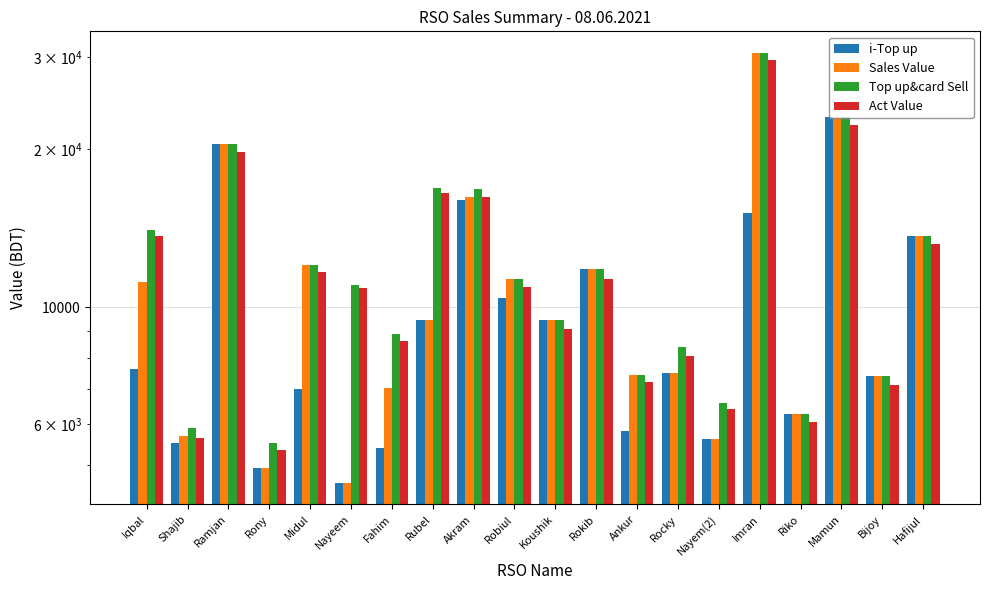

What is the approximate value of Act Value at Bijoy?

7129.4